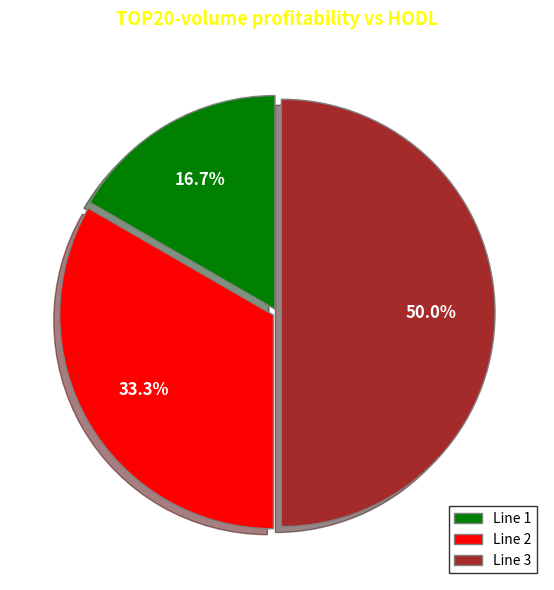

Which category has the biggest portion of the pie?

Line 3